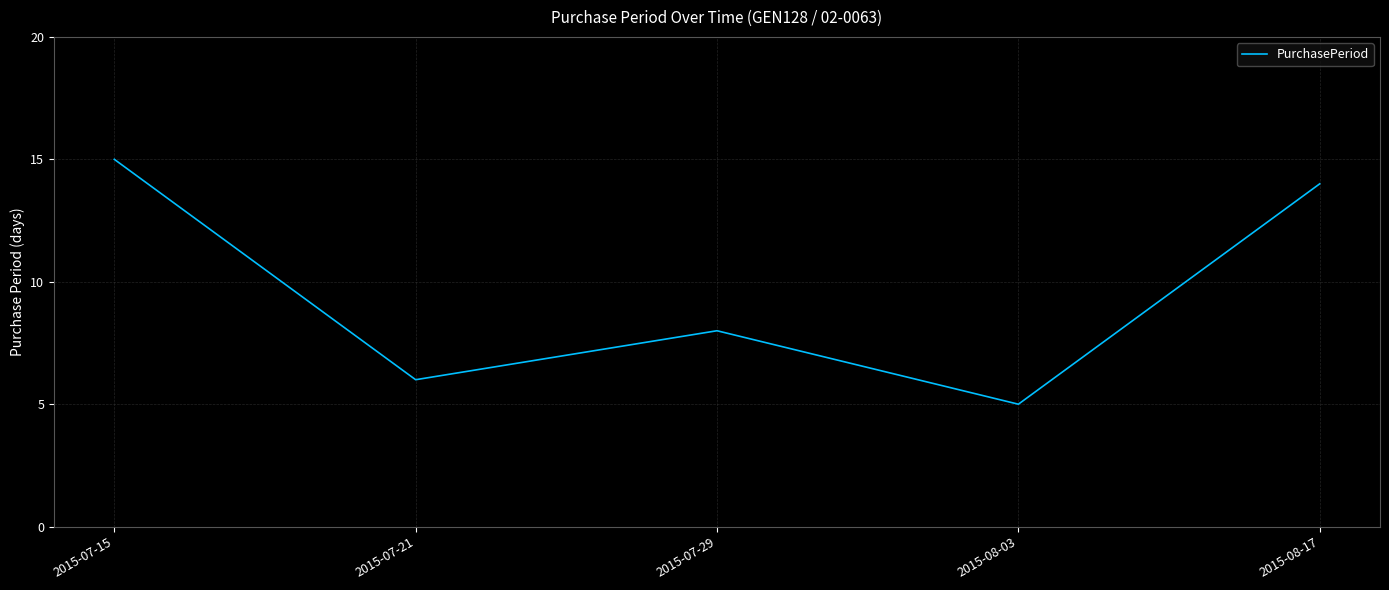

Count the number of categories in the chart.

5